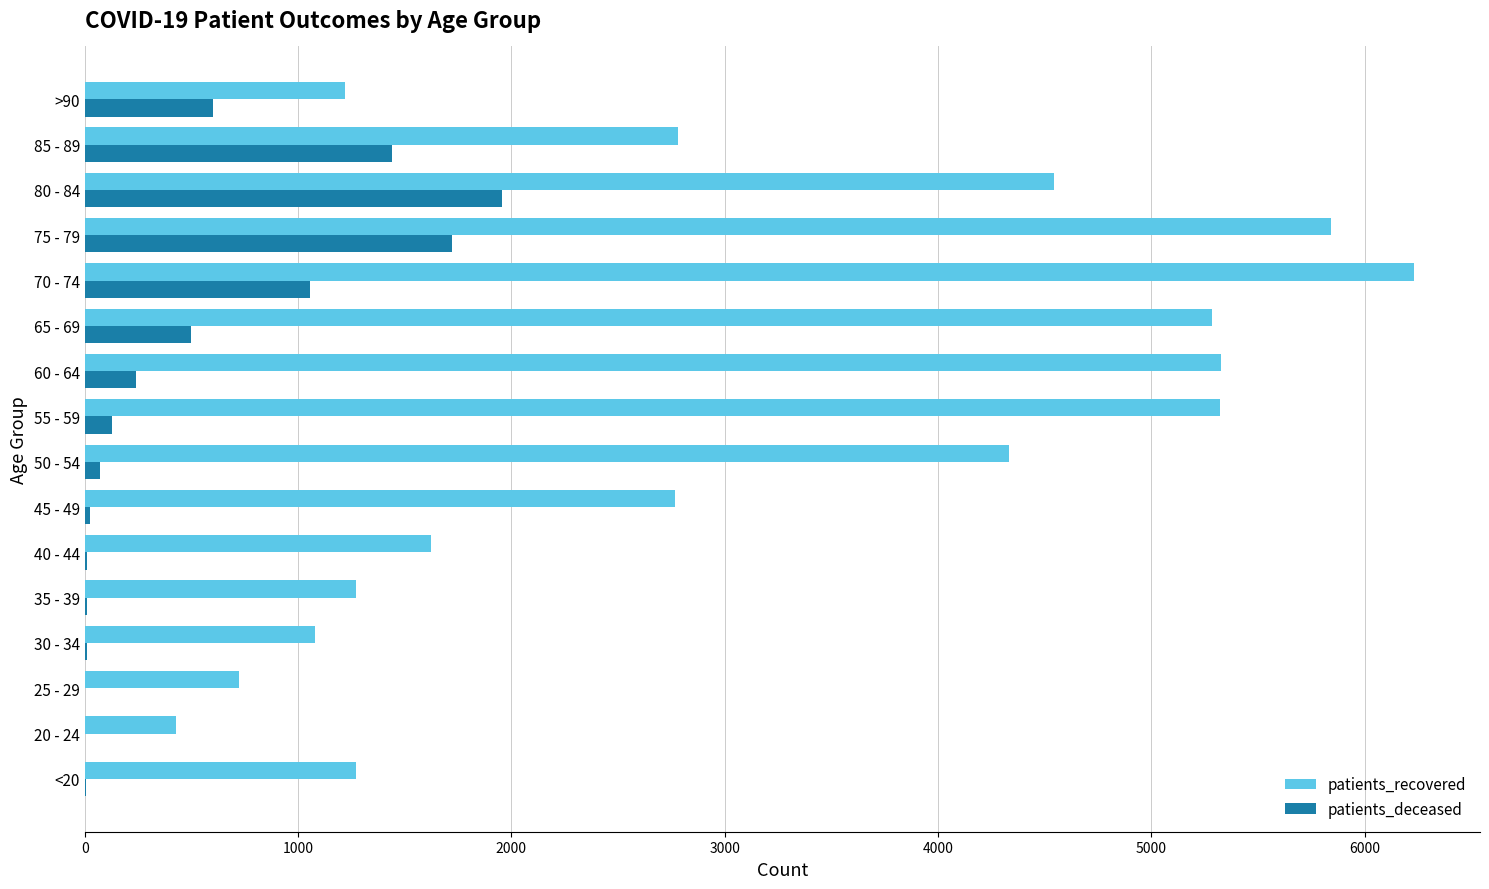

At which category is the sum across all series the highest?

75 - 79